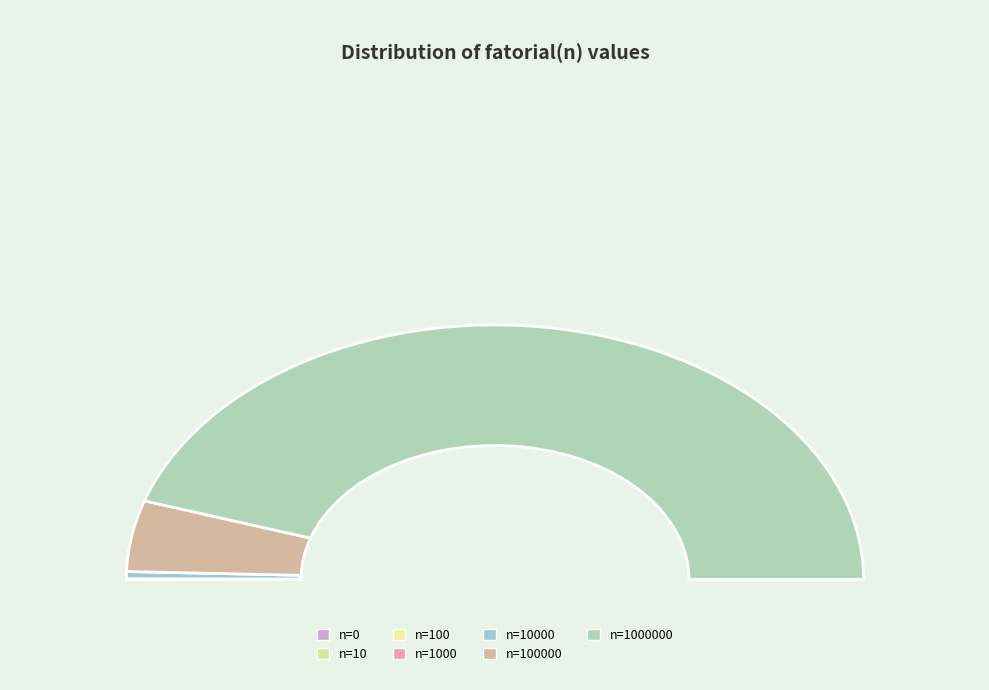

Which slice represents more than half of the pie?

1000000